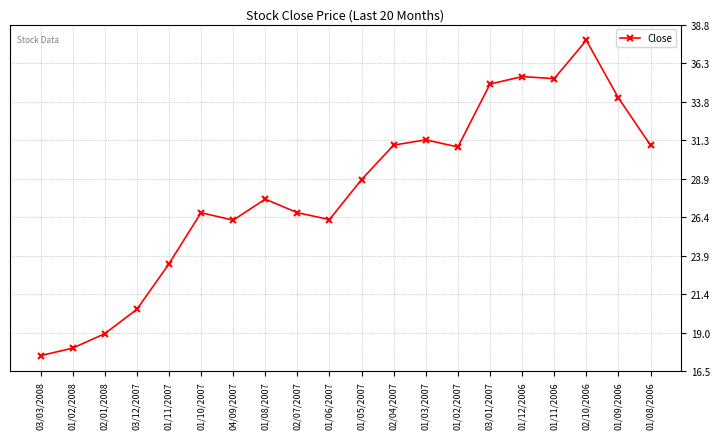

Where is the first local maximum?

01/10/2007